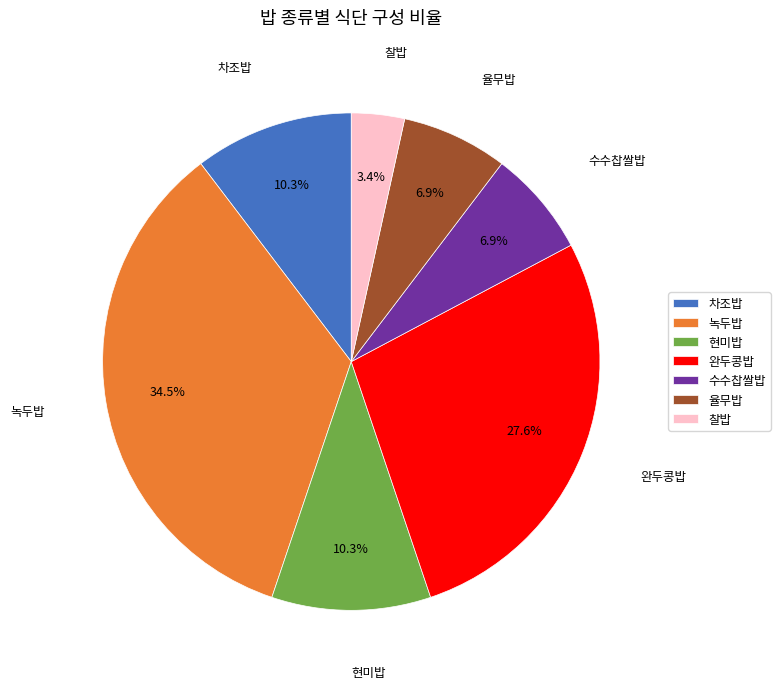

Which slice is the smallest?

찰밥